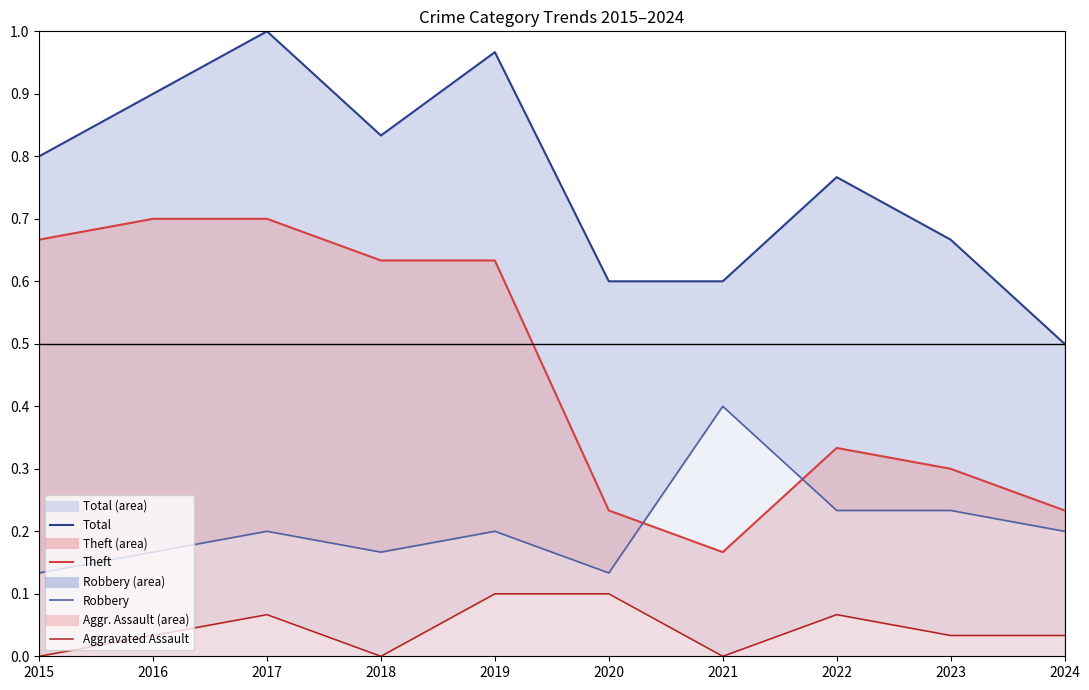

What is the difference between the Theft values at 2020 and 2022?

0.1